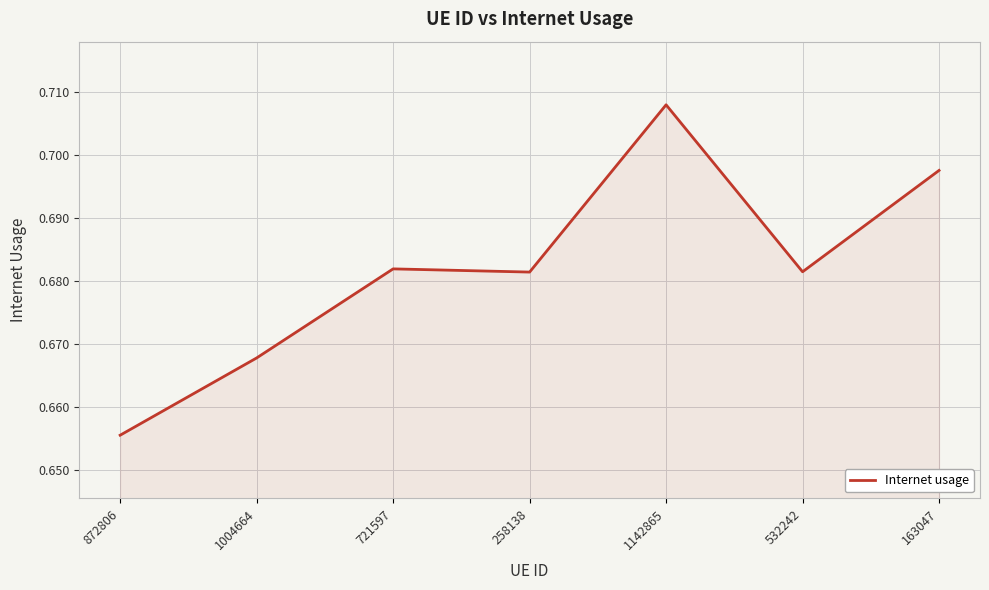

What is the sum of all values?

4.8